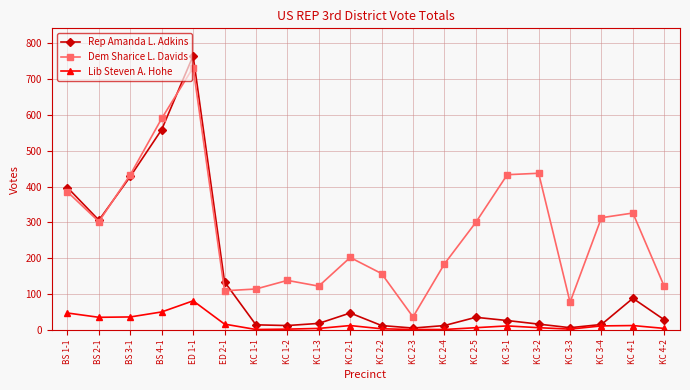

True or false: Lib Steven A. Hohe and Dem Sharice L. Davids cross at least once.

False